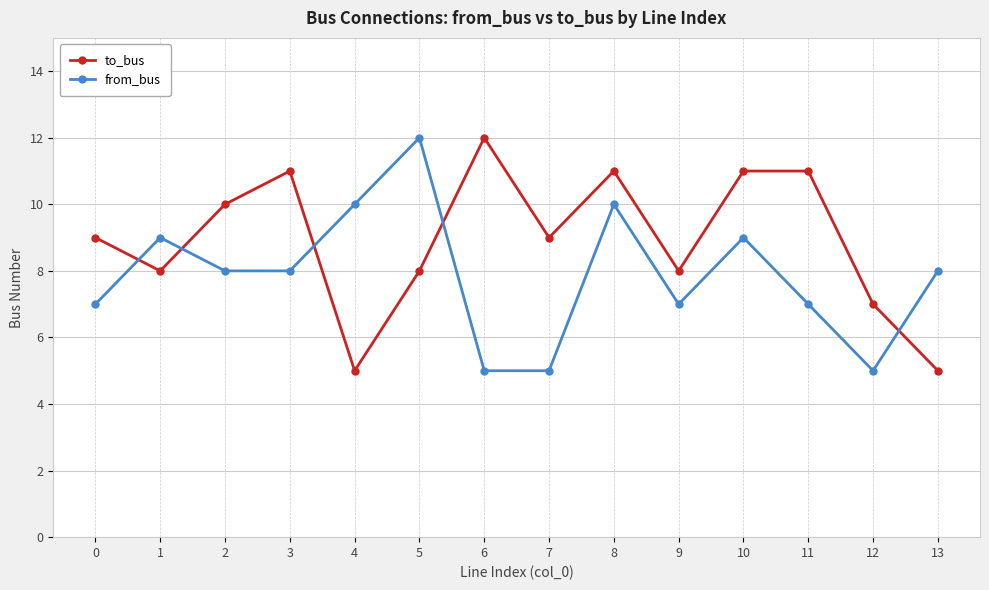

Is this an area chart (filled region under the line)?

No